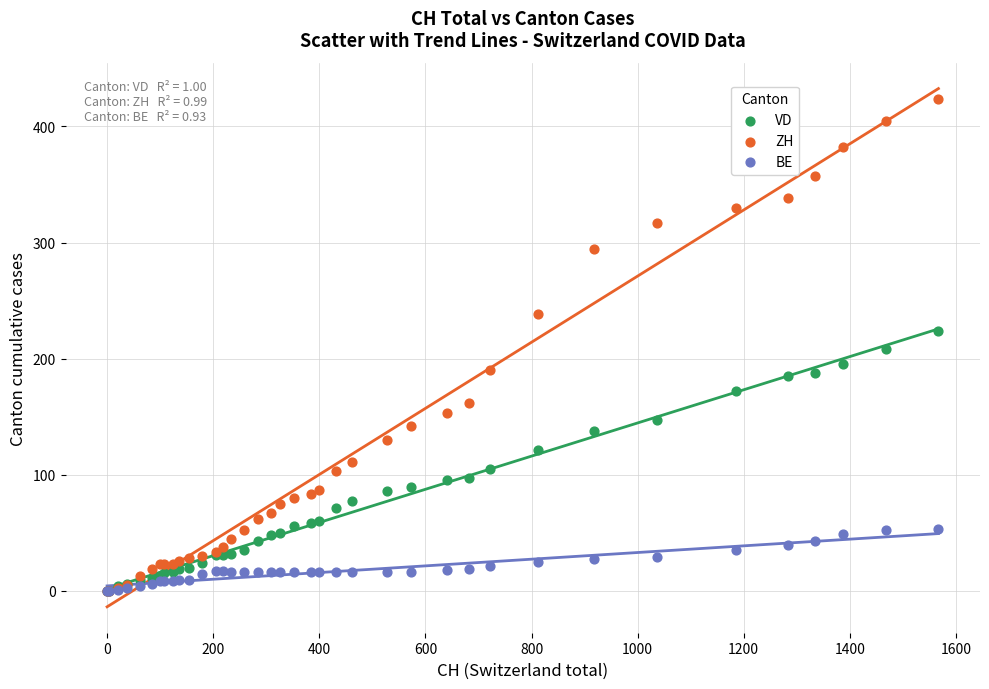

Which series contains the highest Y value?

ZH